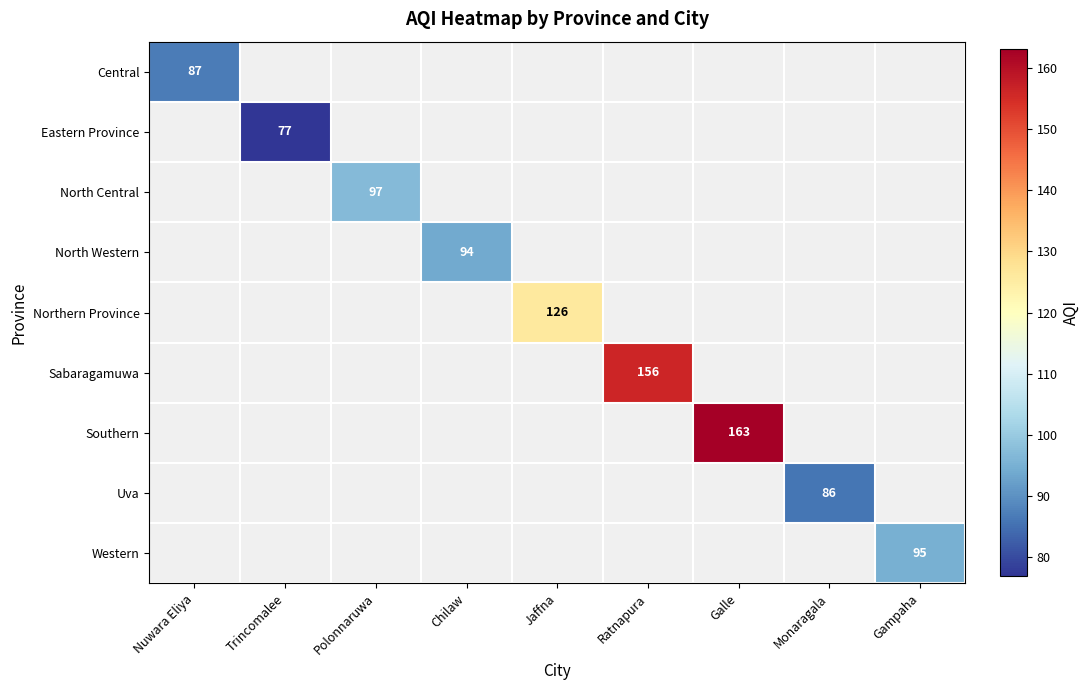

How many distinct data groups are displayed?

9